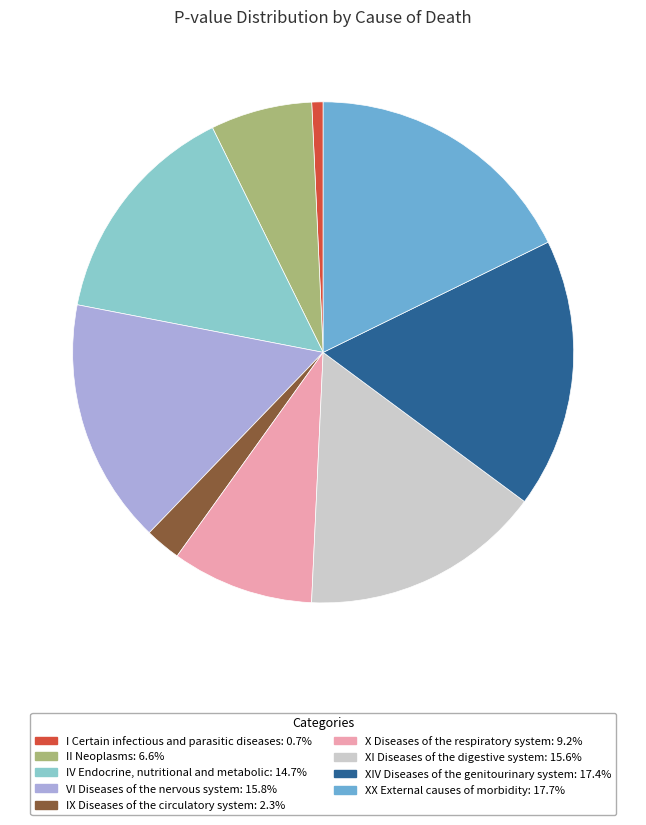

Does XI Diseases of the digestive system: 15.6% account for over 50% of the chart?

No